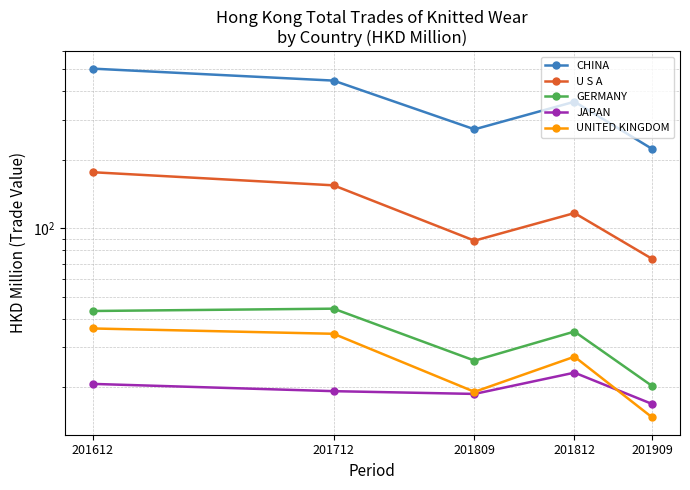

What is the difference between the maximum and second lowest values in the UNITED KINGDOM series?

17.2